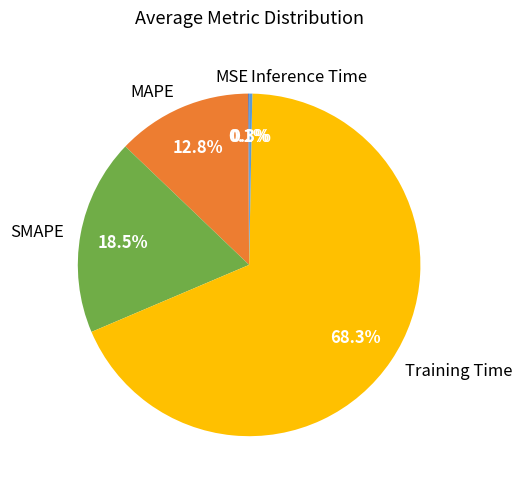

Which has a higher value, SMAPE or Inference Time?

SMAPE